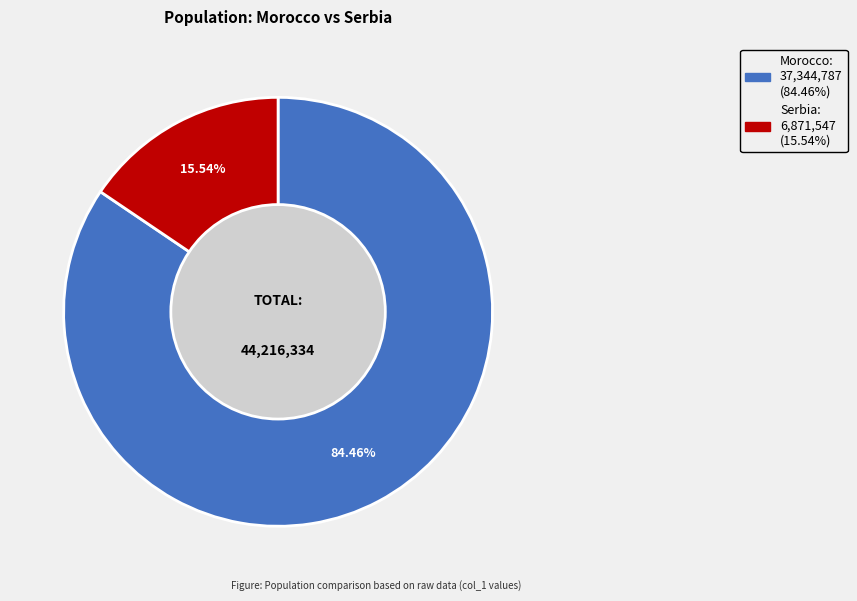

What percentage is the Serbia slice, to the nearest percent?

16%